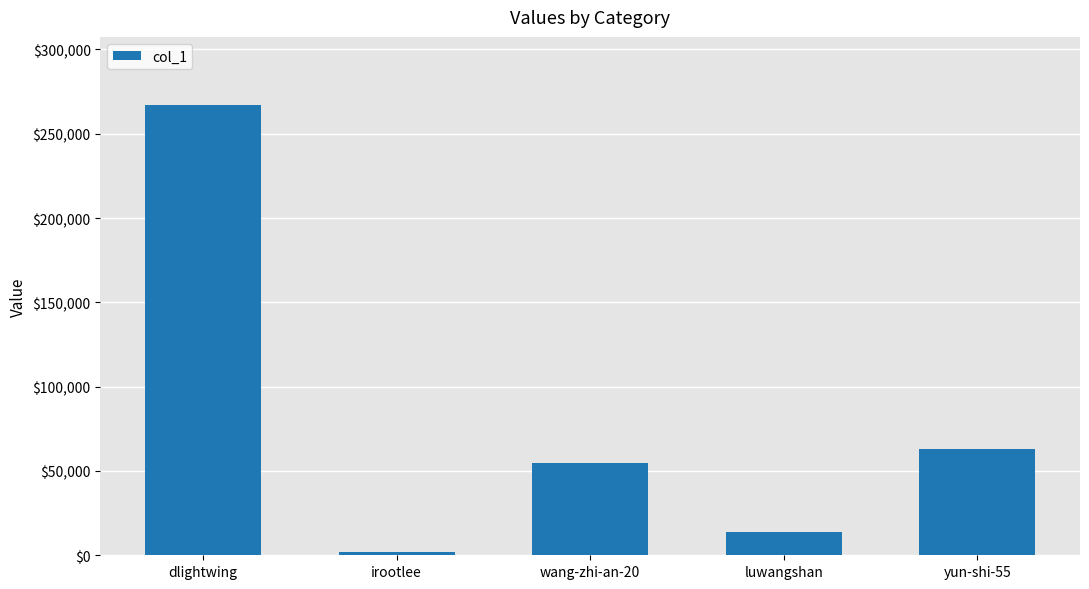

Reading right to left, transcribe all the data shown in this chart.

yun-shi-55=62769	luwangshan=13704	wang-zhi-an-20=54660	irootlee=1885	dlightwing=267329